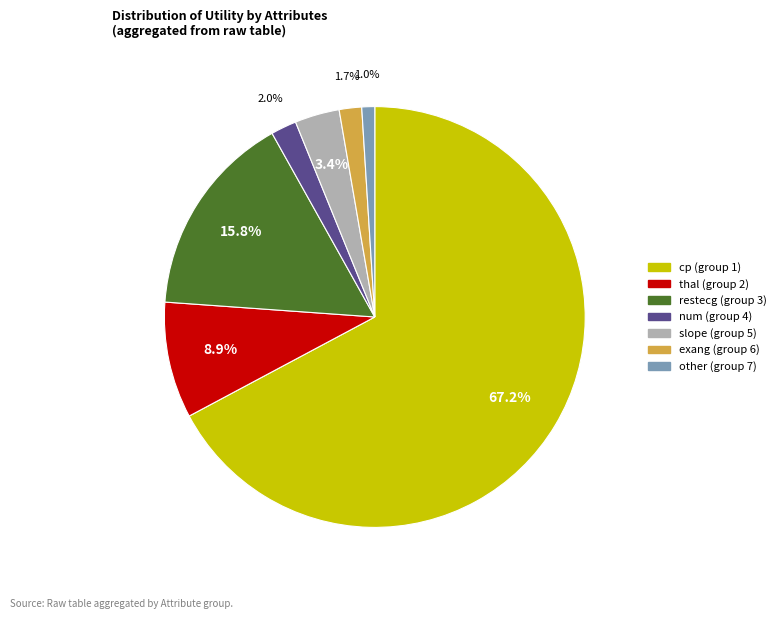

To the nearest percent, what is the average slice percentage?

14%